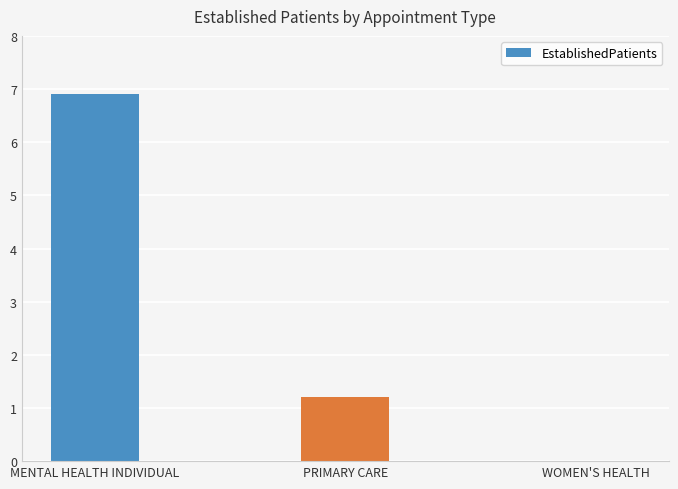

Count the number of data series in this chart.

1